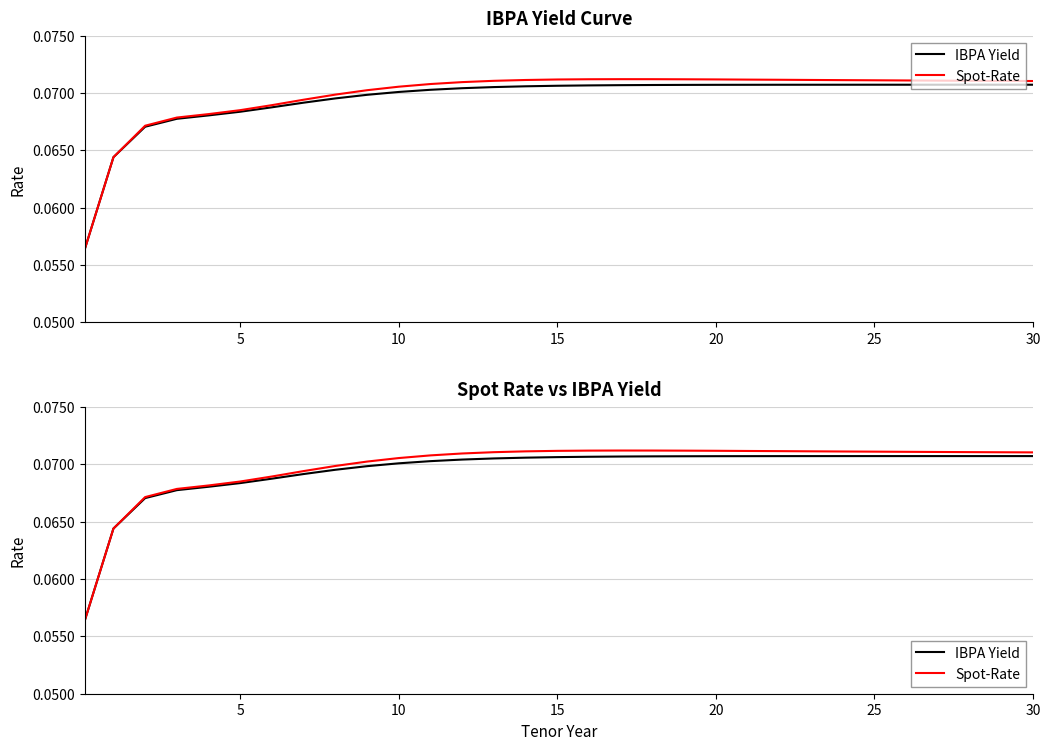

How many lines are shown in the chart?

2